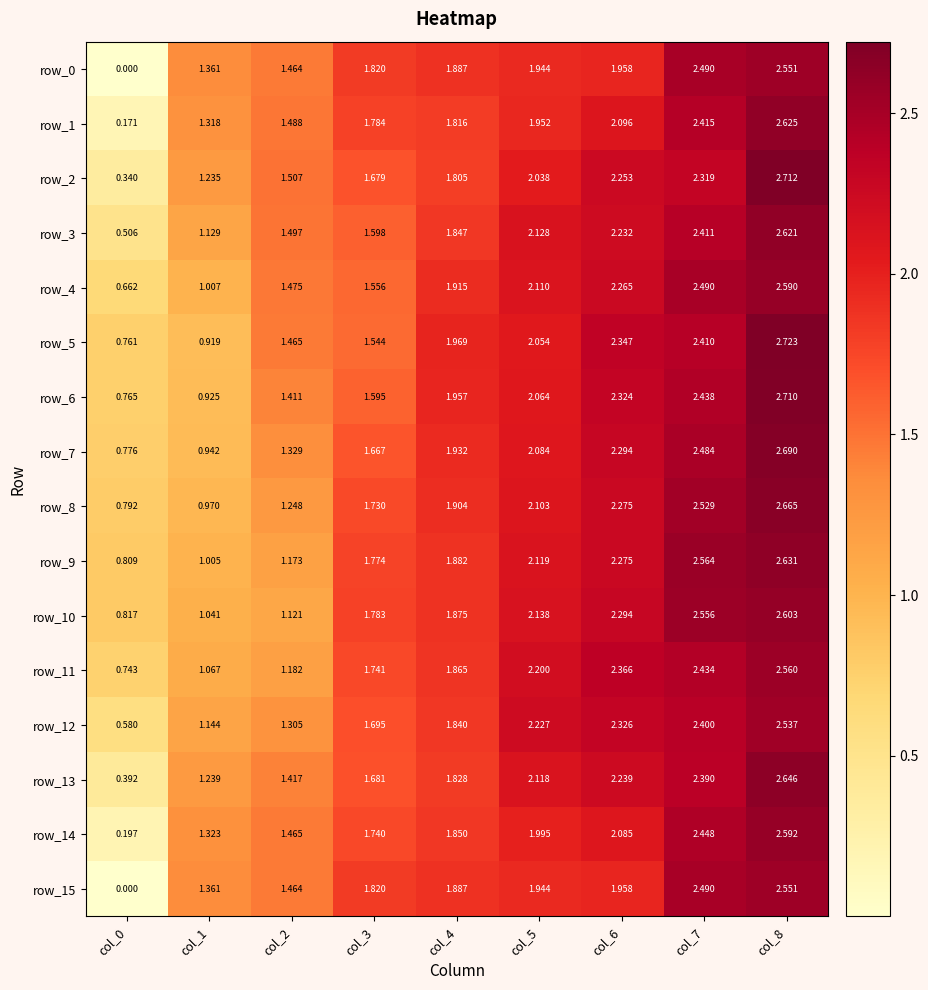

Is the value of row_4 at col_3 greater than the value of row_15 at col_1?

Yes